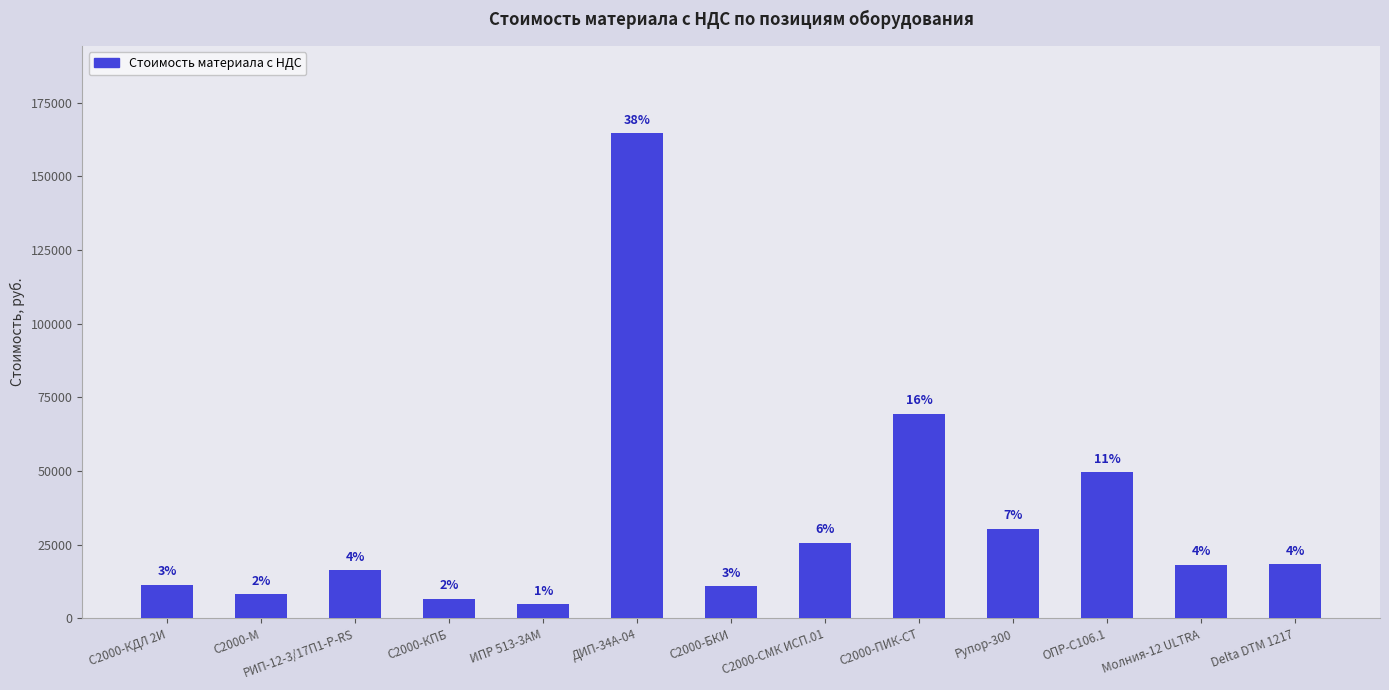

How many bars are there in total?

13